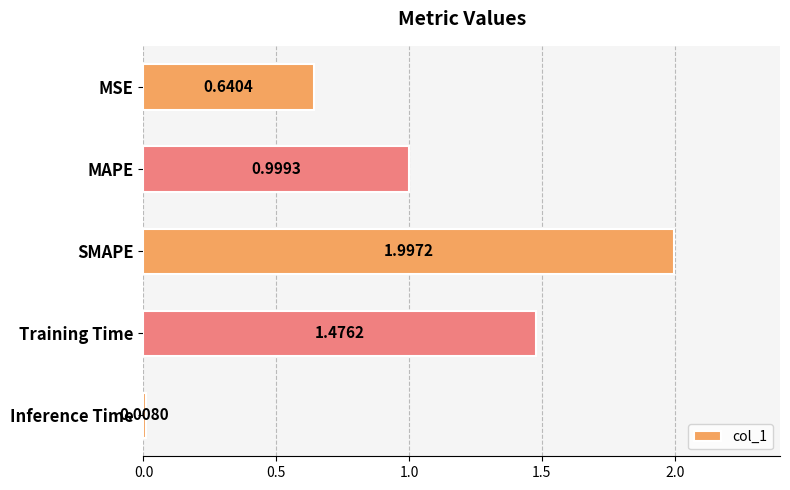

Where is the data nearest to the value 1?

MAPE